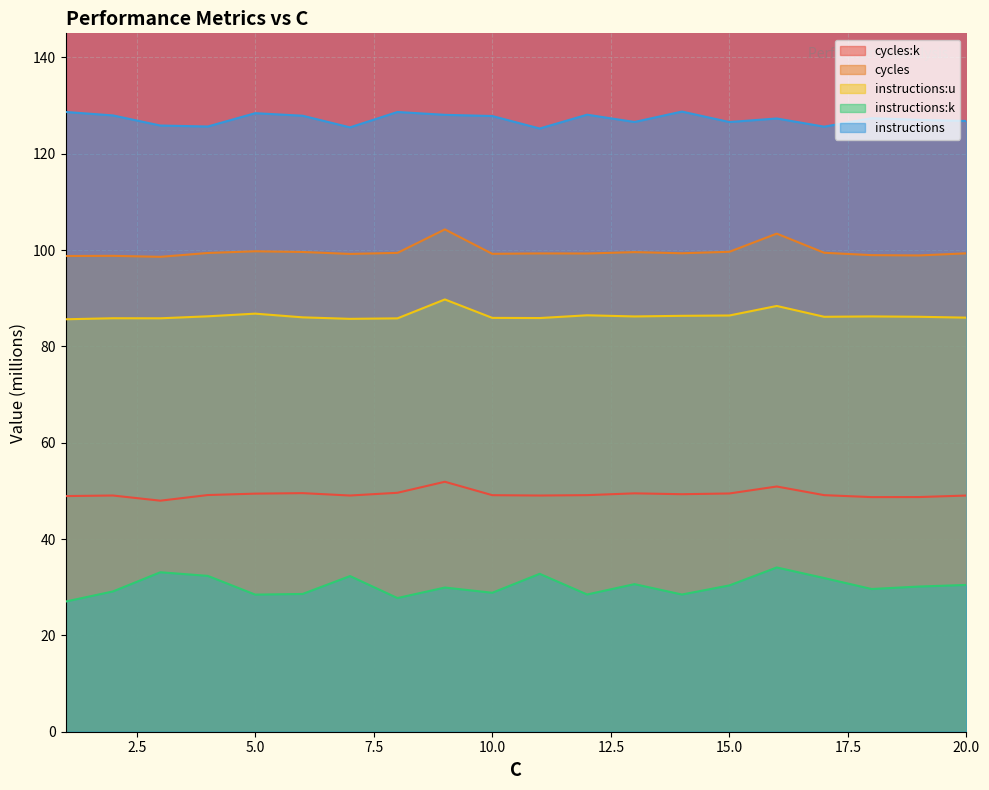

True or false: instructions:u has more than 1 interior local peaks.

True